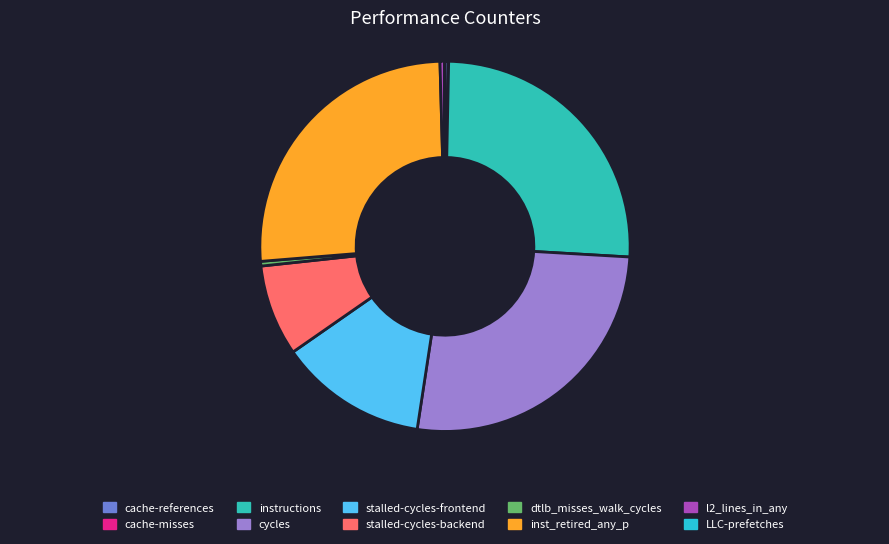

How many slices are in this pie chart?

10